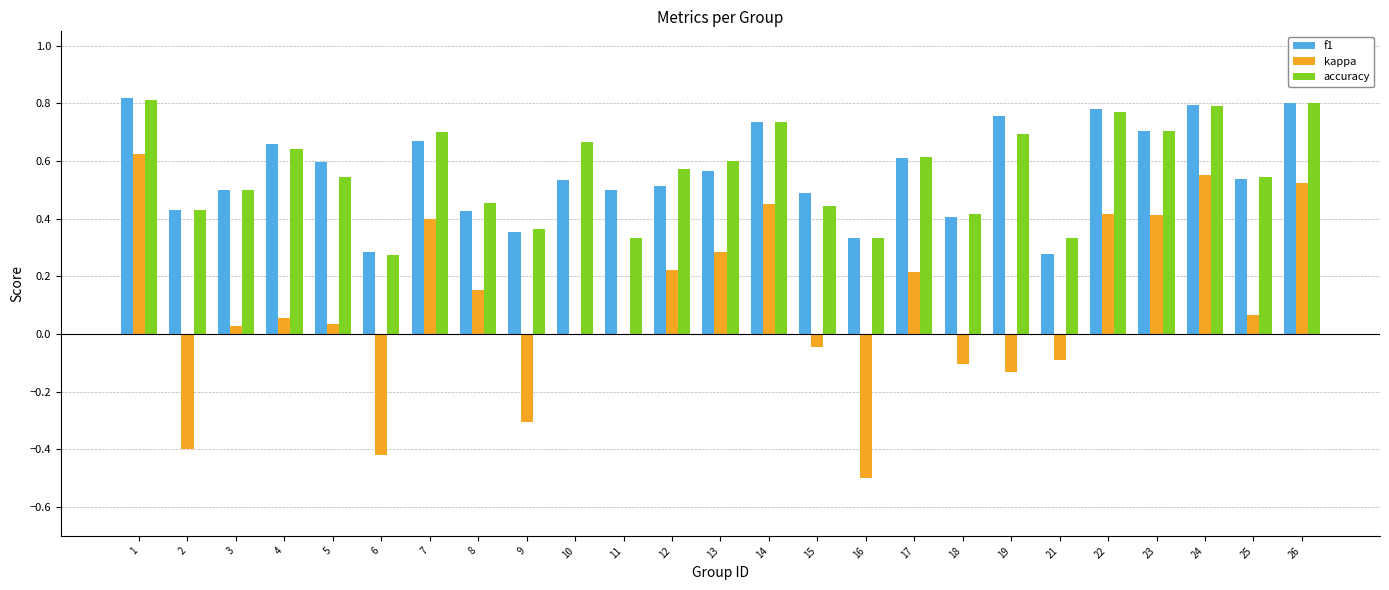

At which category is the sum across all series the highest?

1